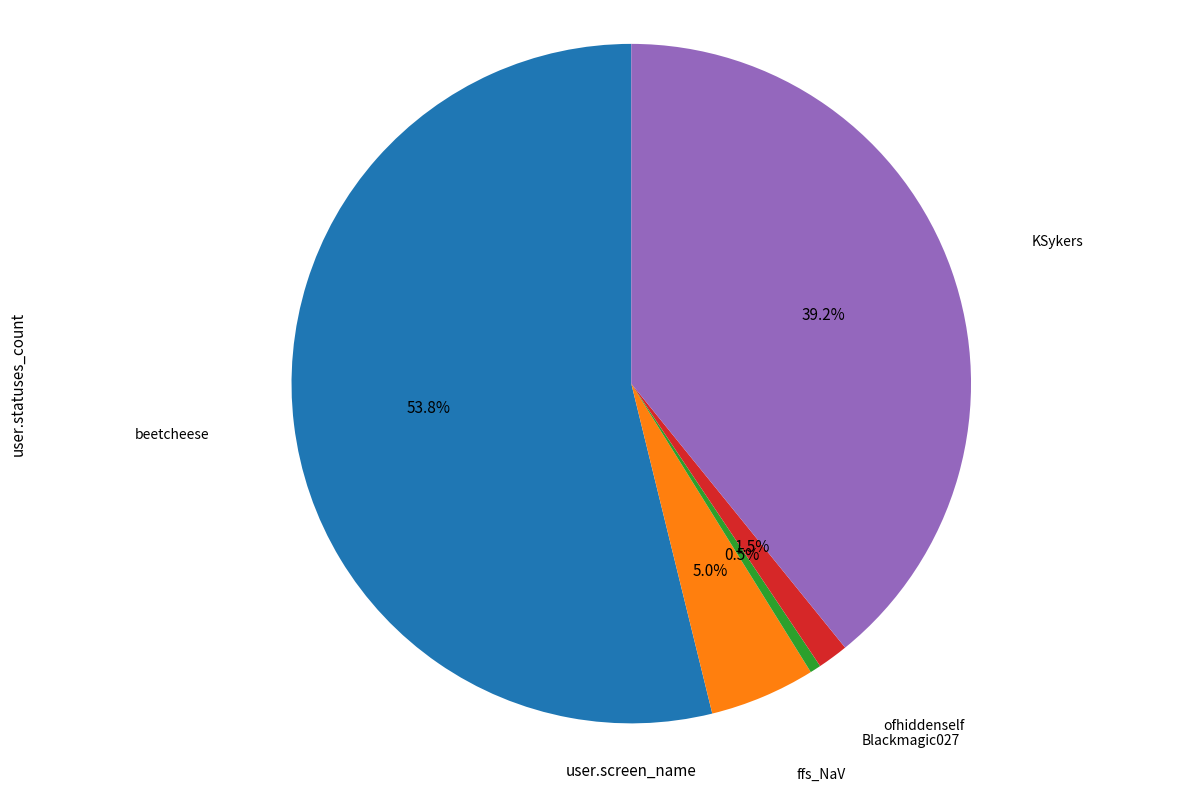

Does any single category account for the majority?

Yes